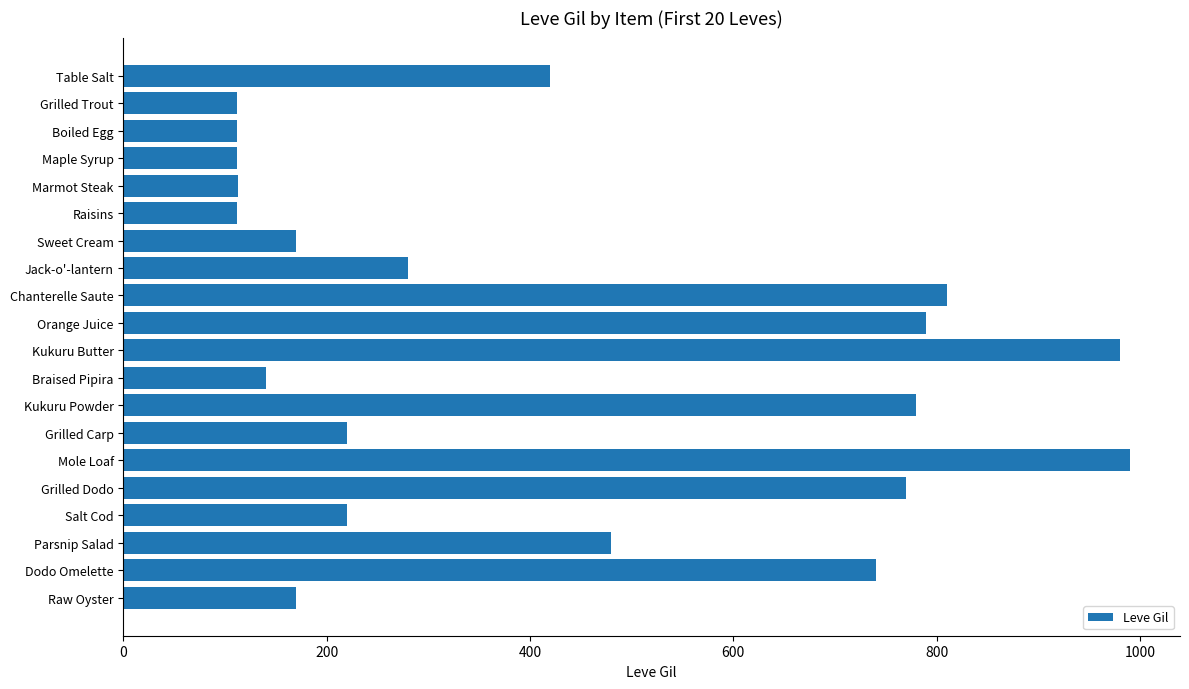

How many data points are less than 280?

10